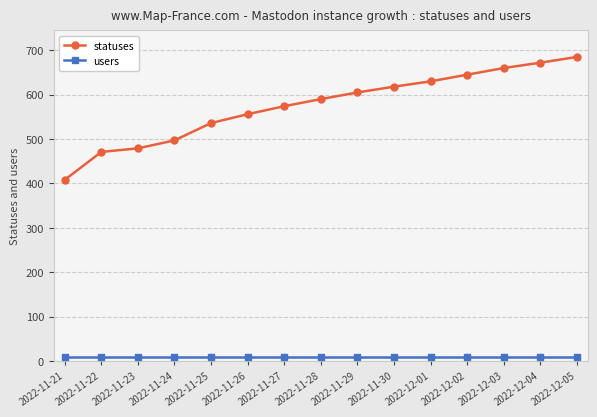

Rank the series by their maximum value, from lowest to highest.

users, statuses